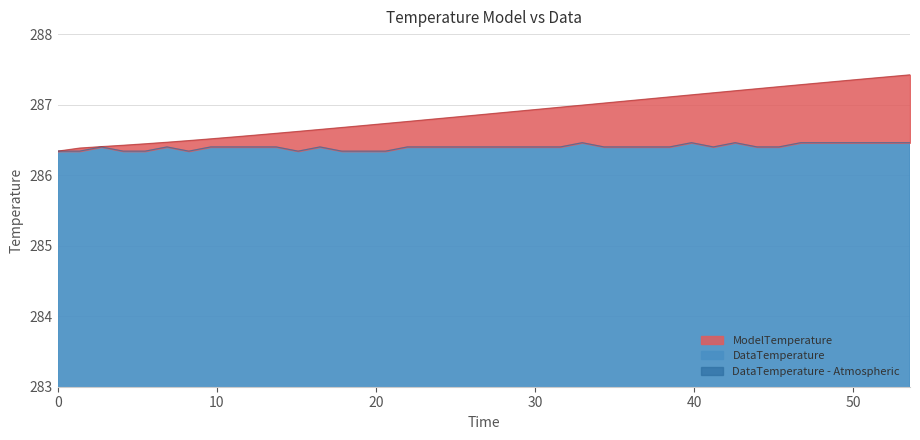

How many categories are shown in the chart?

40